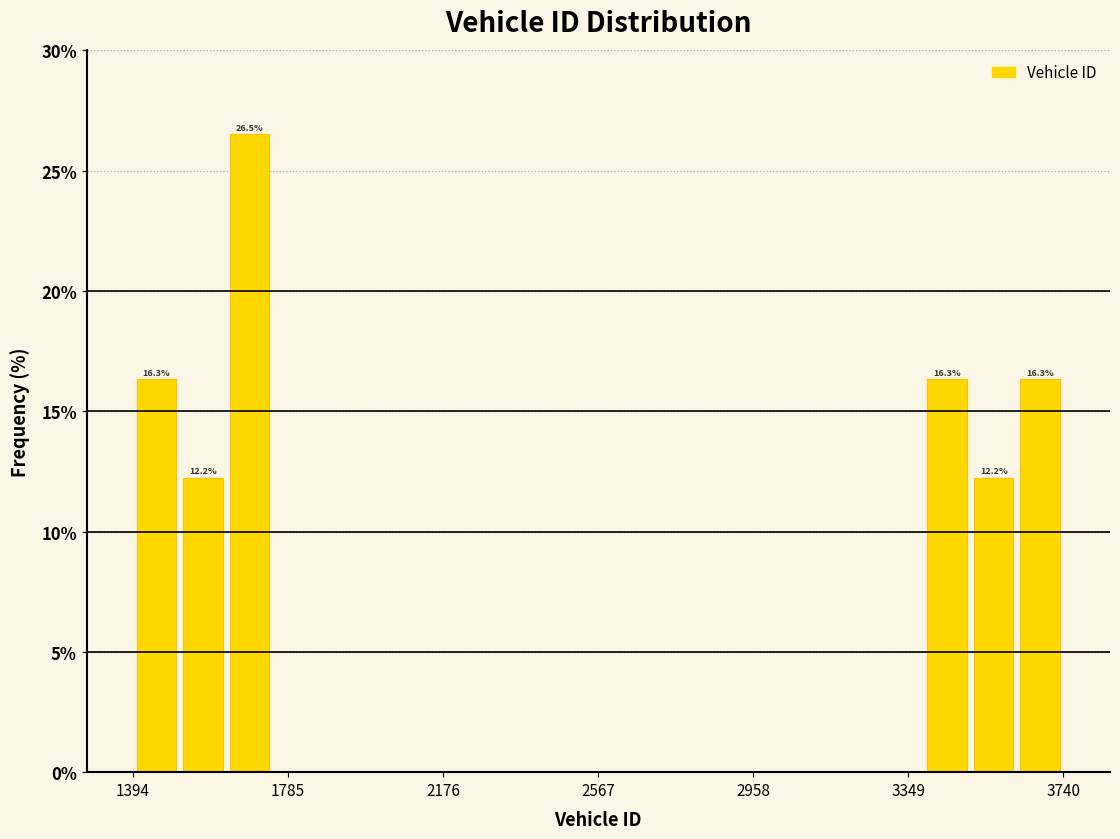

Read against the x-axis, roughly where is the centre of the tallest bar?

1700